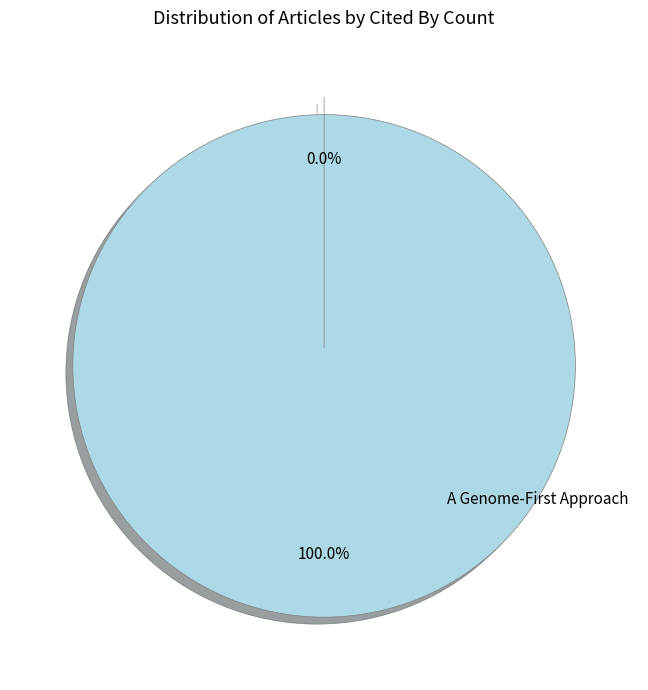

Which category accounts for the majority?

A Genome-First Approach